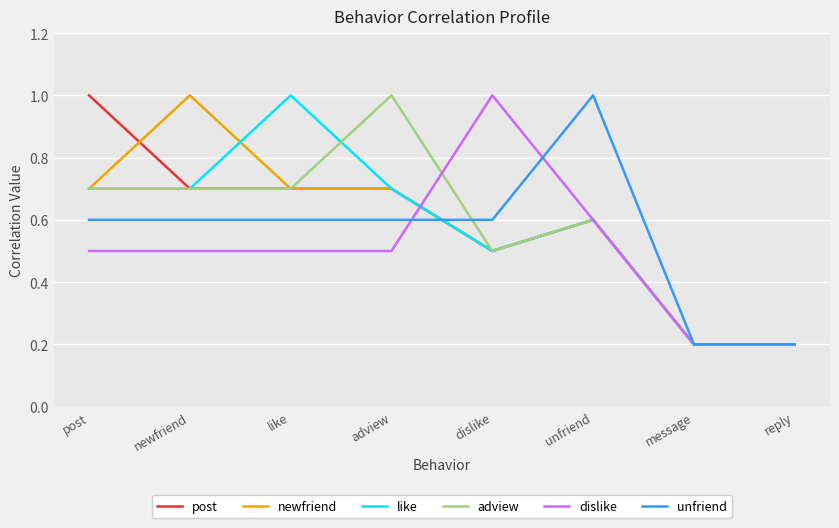

What value does the like series have at like?

1.0